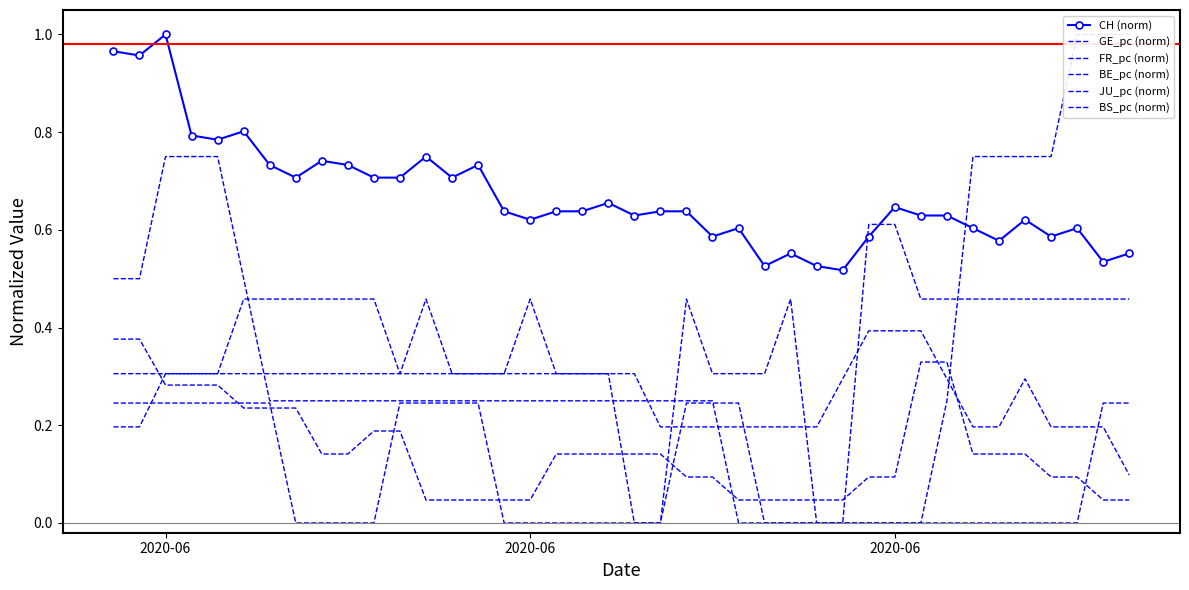

What is the maximum value shown in the chart?

1.0